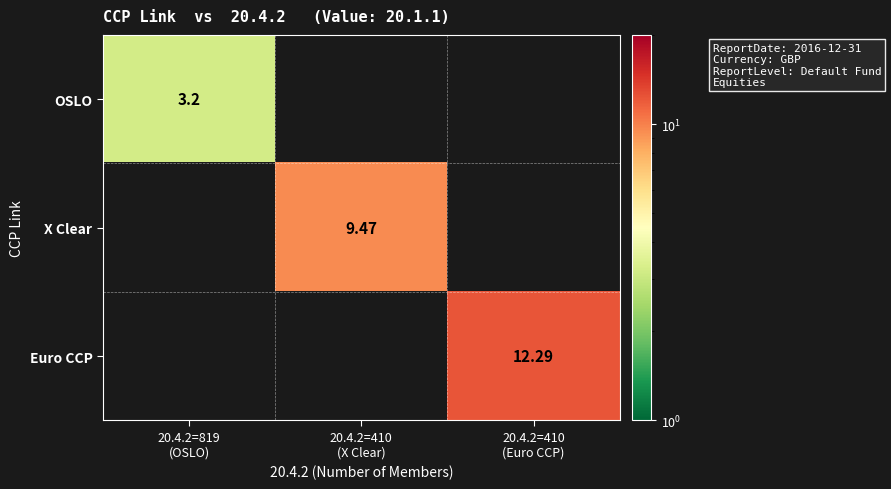

What is the difference between the maximum and minimum values in the X Clear series?

9.5